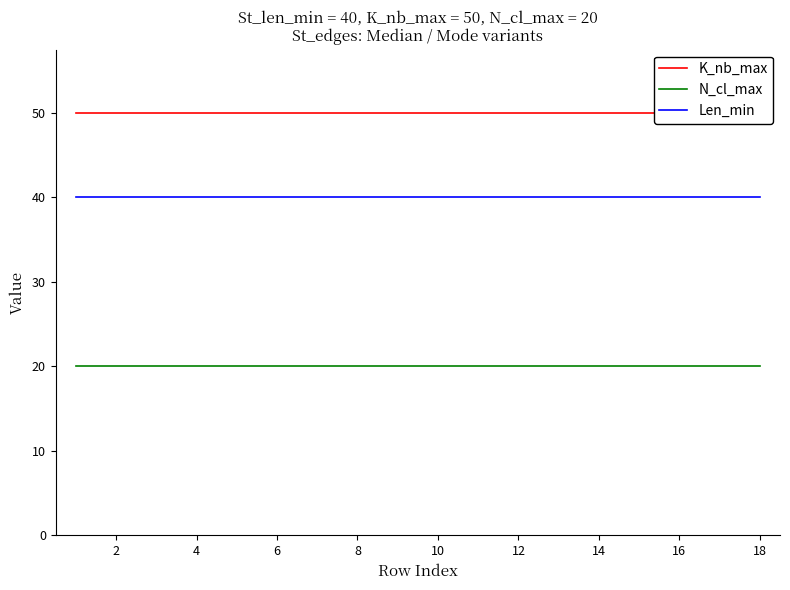

Which series has the largest total across all categories?

K_nb_max